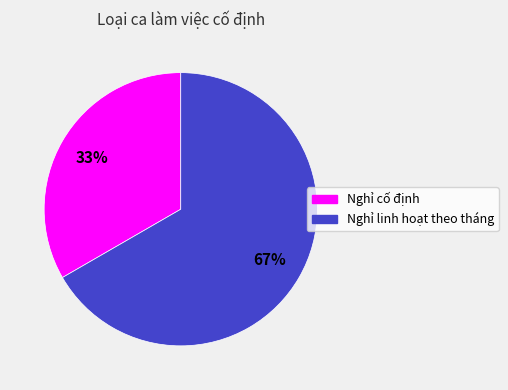

Which has a higher value, Nghỉ linh hoạt theo tháng or Nghỉ cố định?

Nghỉ linh hoạt theo tháng